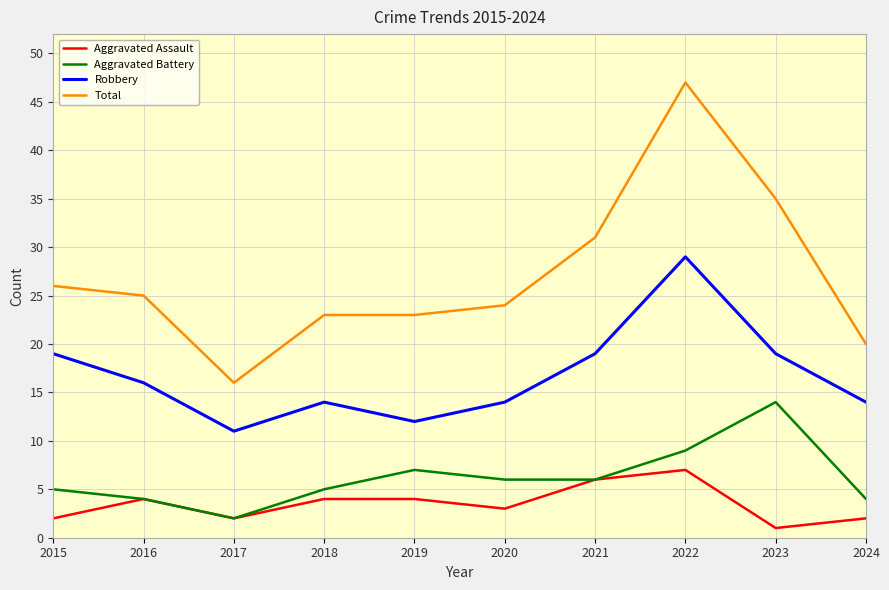

The Aggravated Assault series shows 6 at 2021. True or false?

True